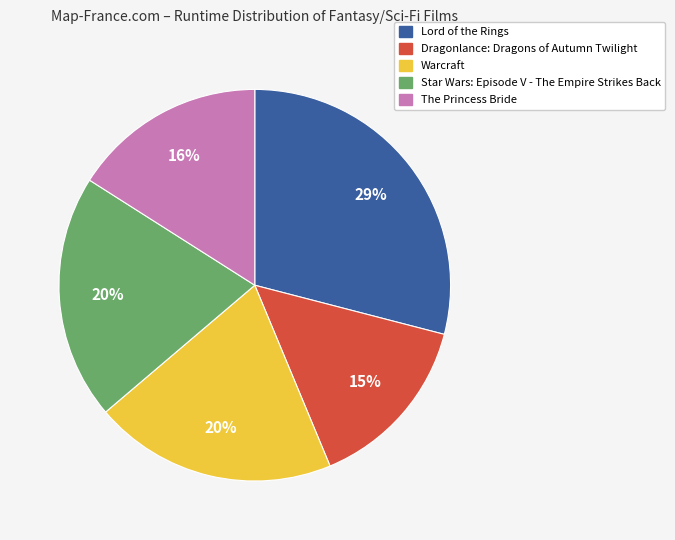

Is Lord of the Rings the majority of the pie?

No